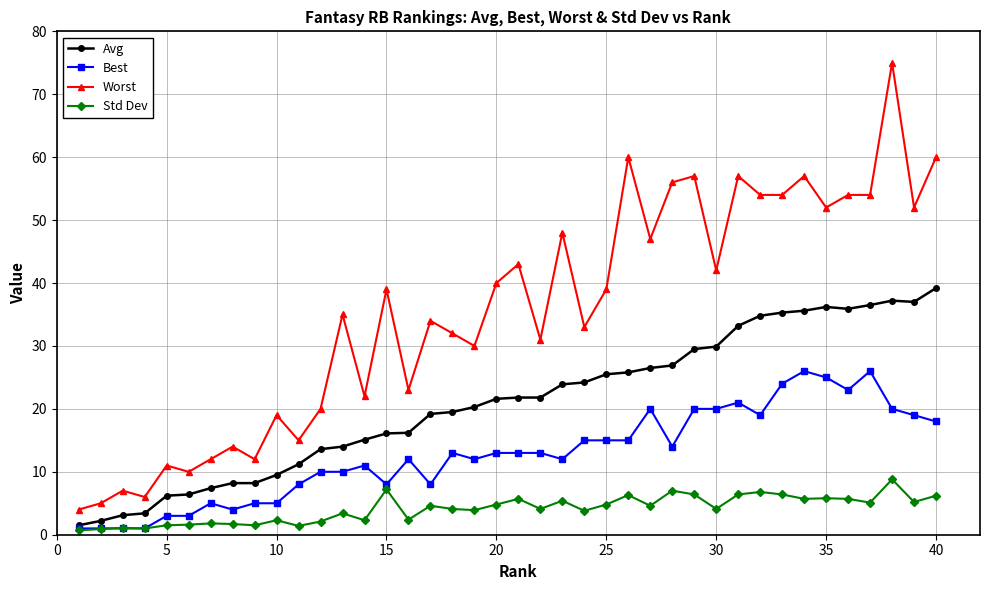

Count the number of categories in the chart.

40